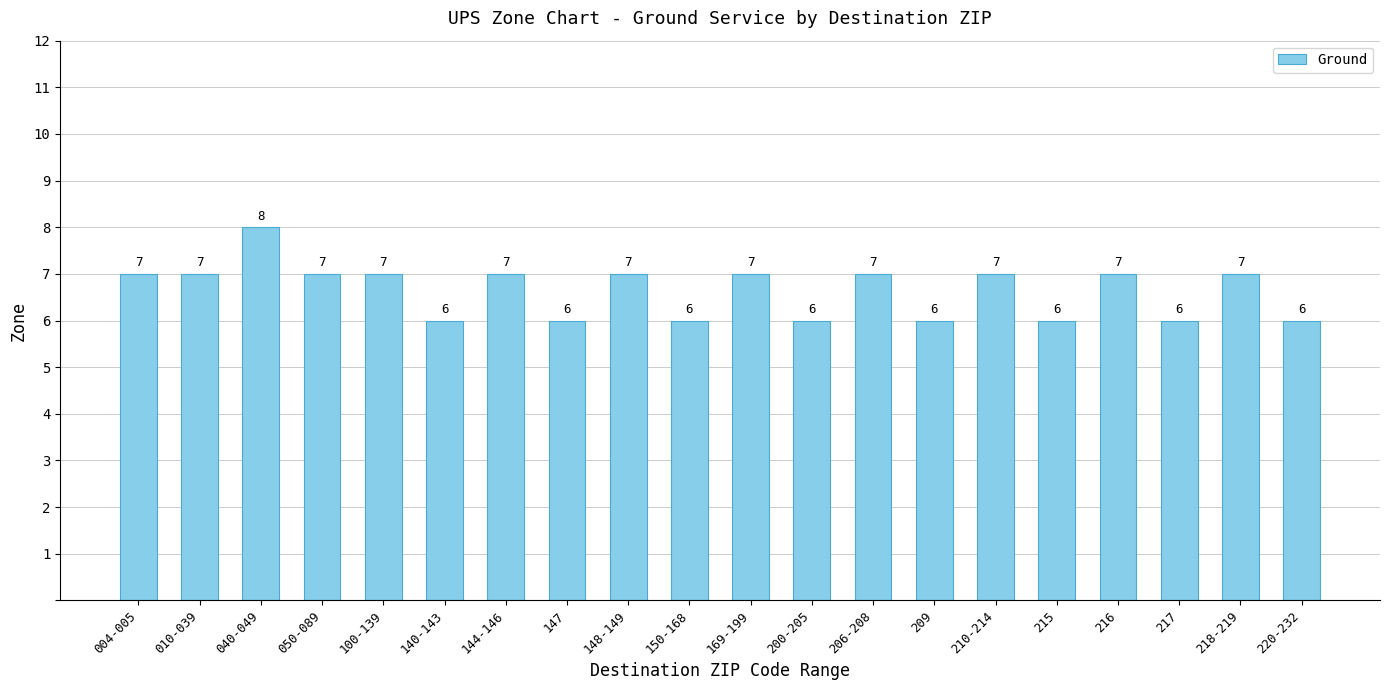

The chart shows a value of 7 at 100-139. True or false?

True